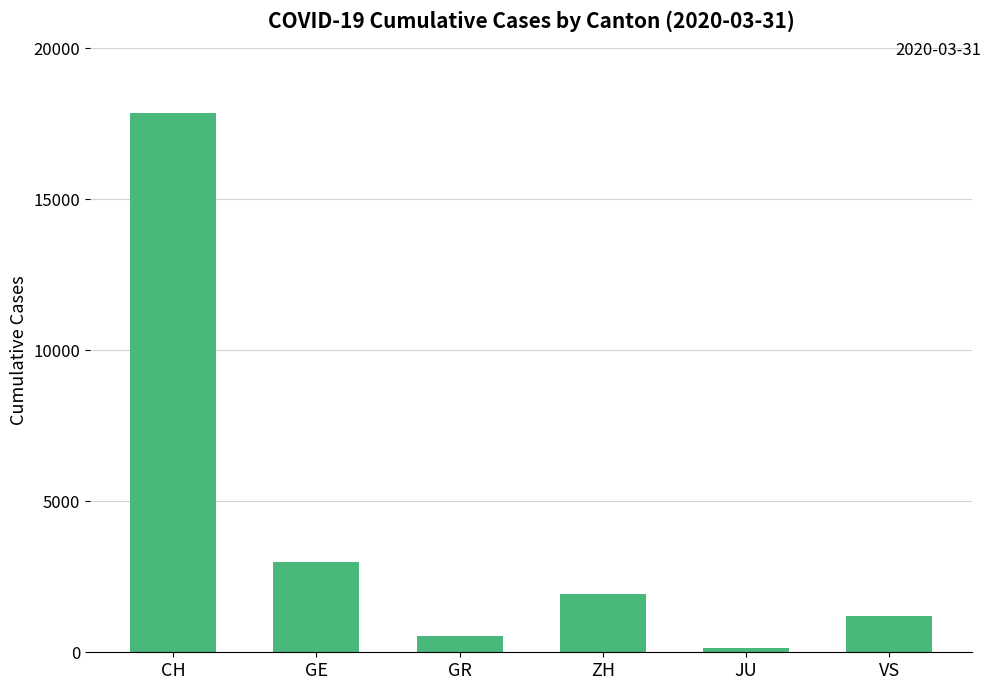

What is the label of the 3rd bar from the right?

ZH